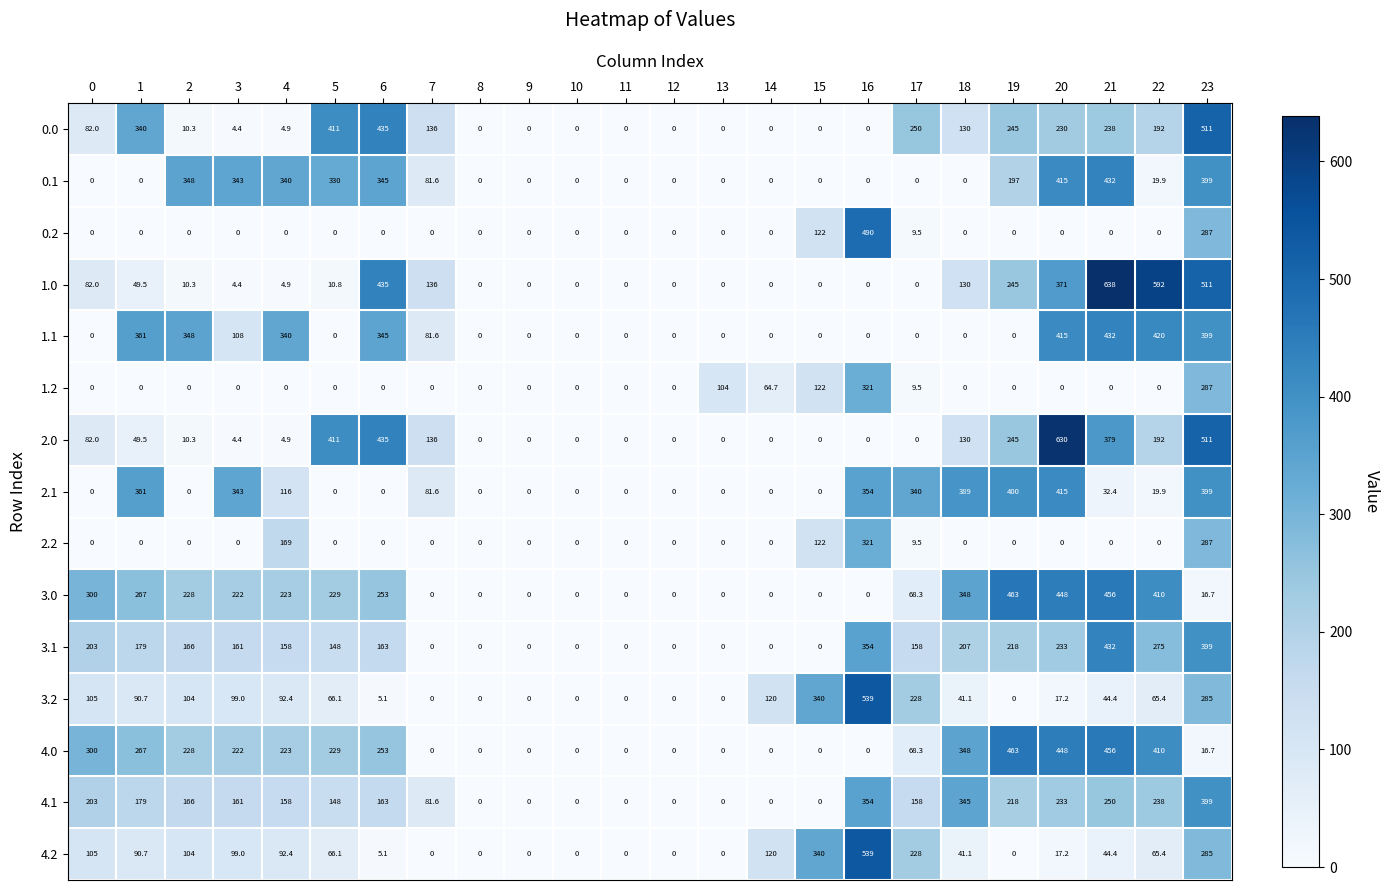

Which series has the largest range (max minus min)?

1.0